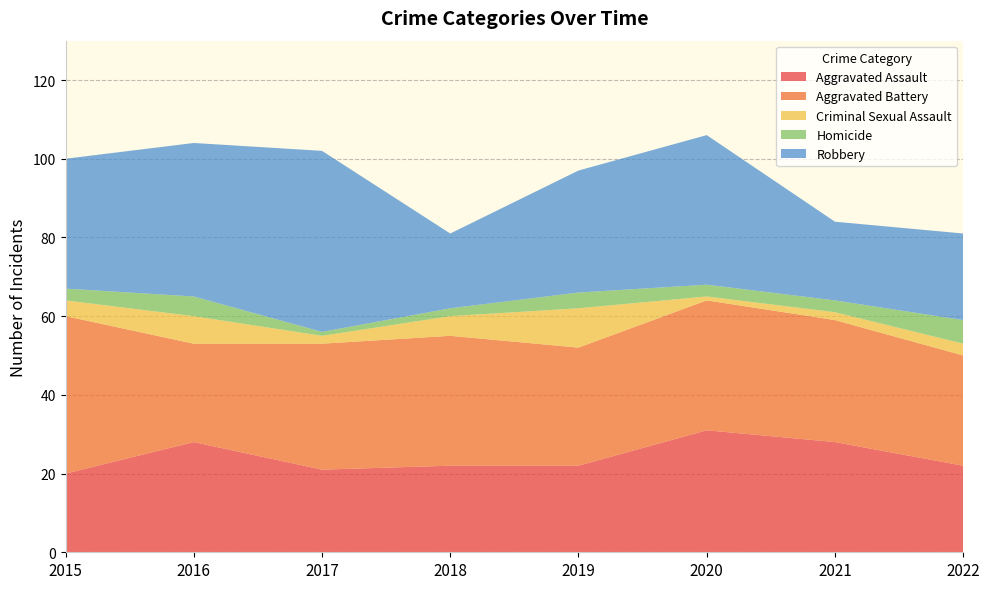

Reading left to right, what are all the values shown in this chart?

Aggravated Assault: 20	28	21	22	22	31	28	22
Aggravated Battery: 40	25	32	33	30	33	31	28
Criminal Sexual Assault: 4	7	2	5	10	1	2	3
Homicide: 3	5	1	2	4	3	3	6
Robbery: 33	39	46	19	31	38	20	22